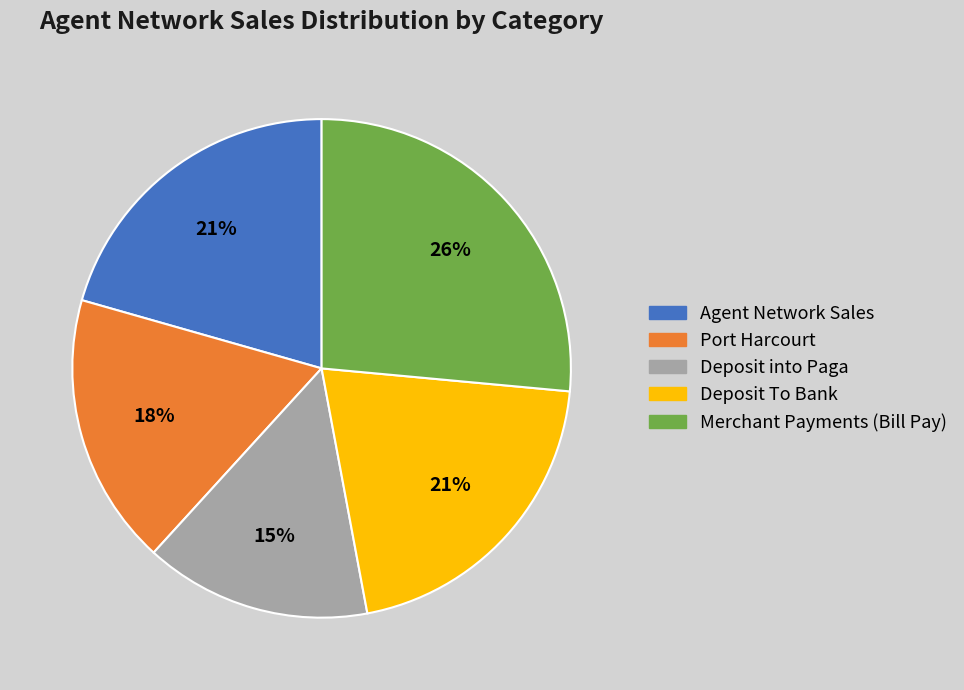

To the nearest percent, what is the average slice percentage?

20%